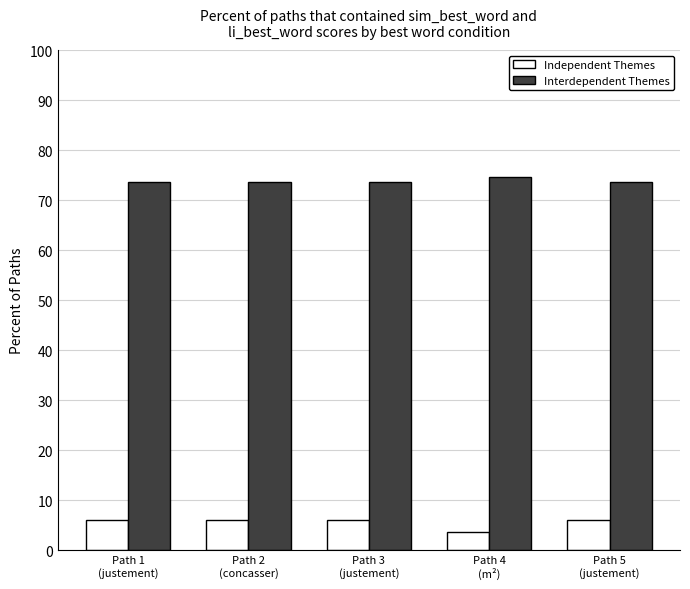

The value of Independent Themes at Path 4
(m²) is 3.7. True or false?

True